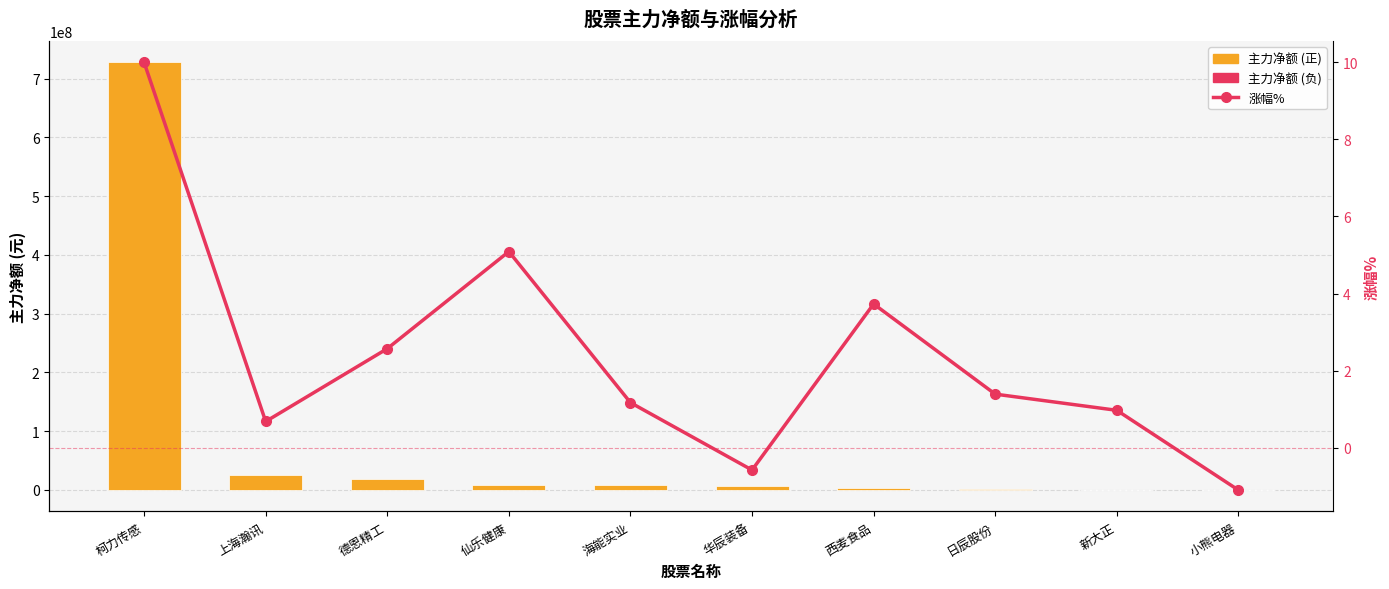

What is the difference between the 涨幅% values at 仙乐健康 and 日辰股份?

3.7